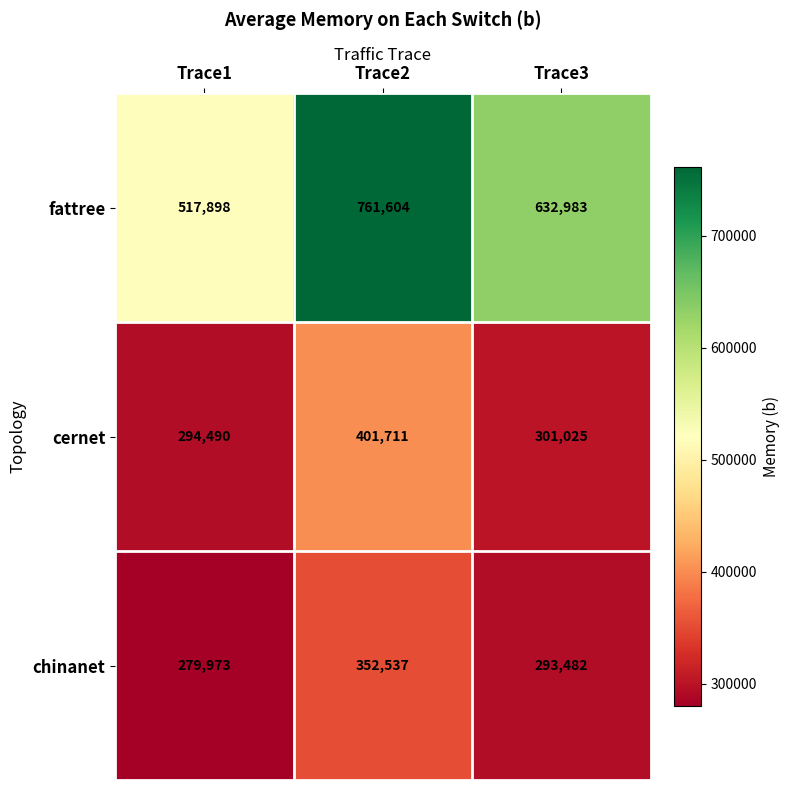

At which category is the sum across all series the highest?

Trace2